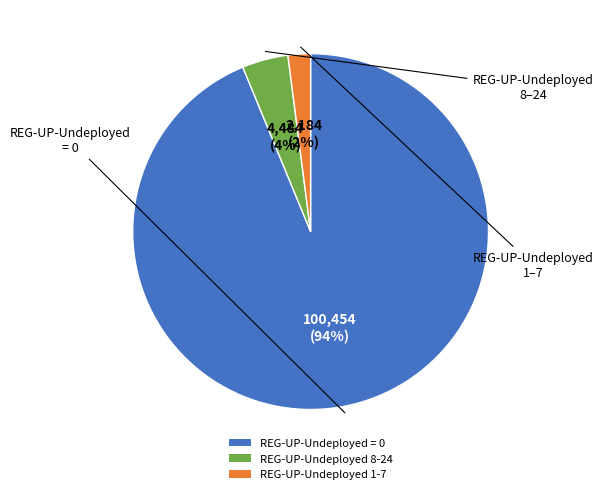

The REG-UP-Undeployed 8-24 slice represents 4% of the pie. True or false?

True